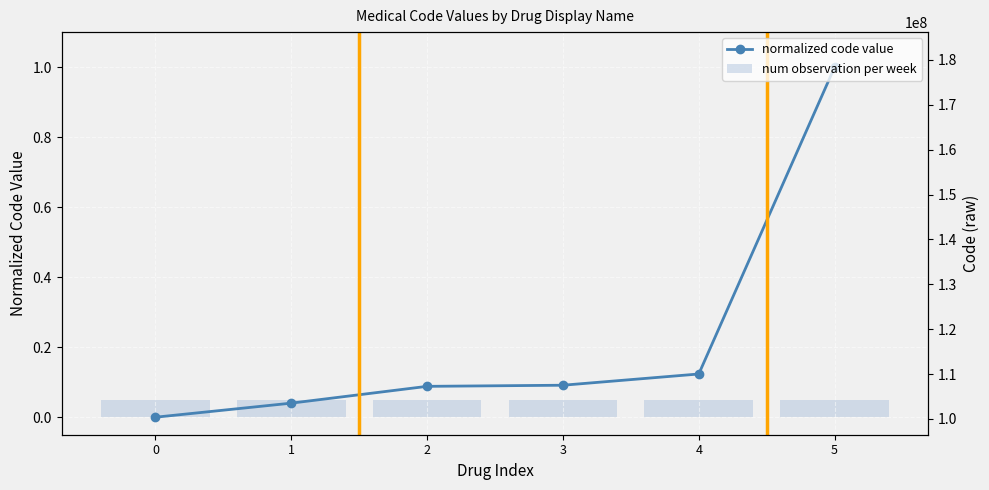

True or false: normalized code value has a value of 0.0 at 0.

True